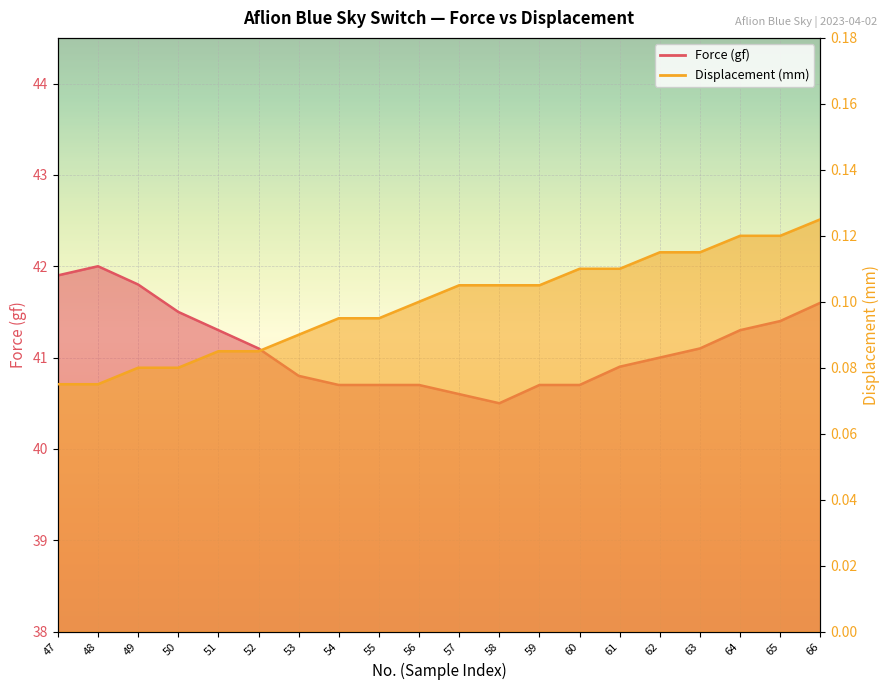

At which label is Force (gf) closest to 41?

62